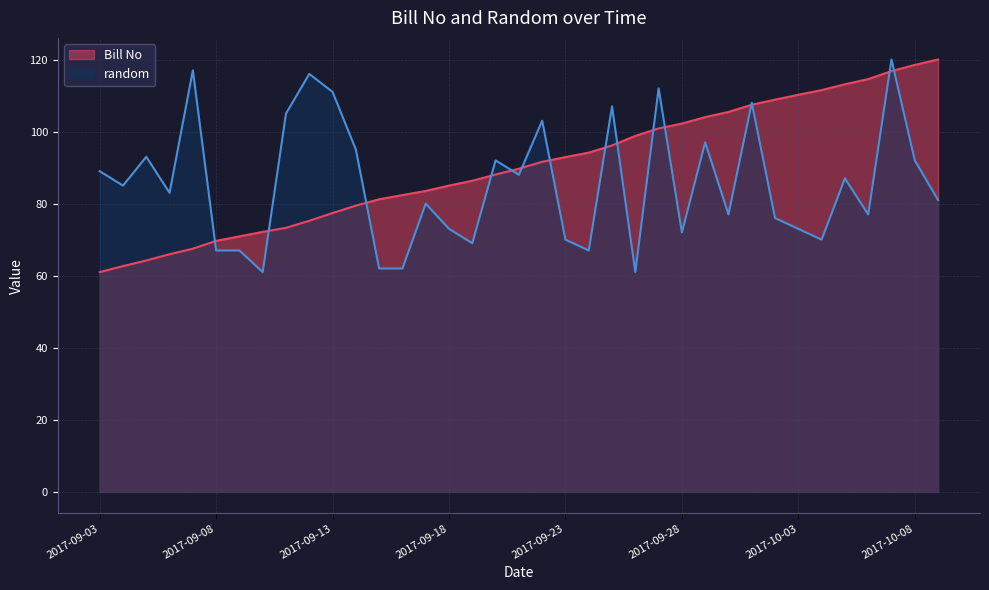

Count the number of data series in this chart.

2